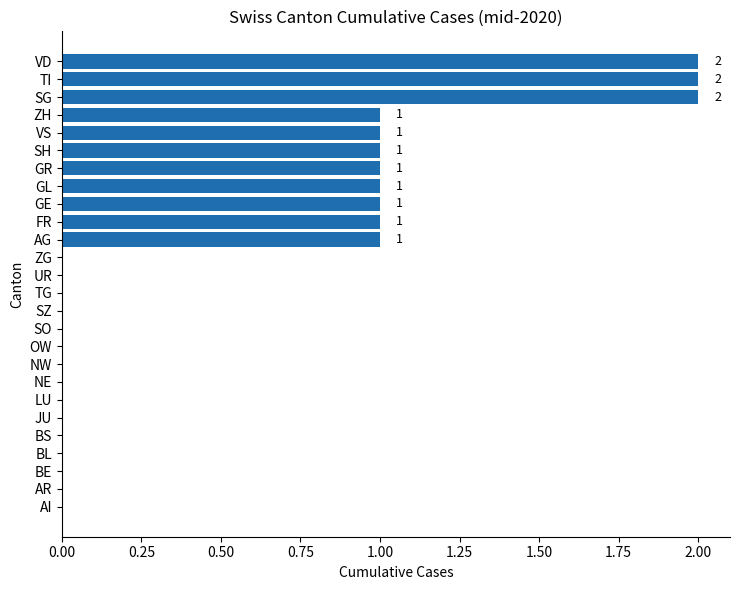

What is the average value?

1